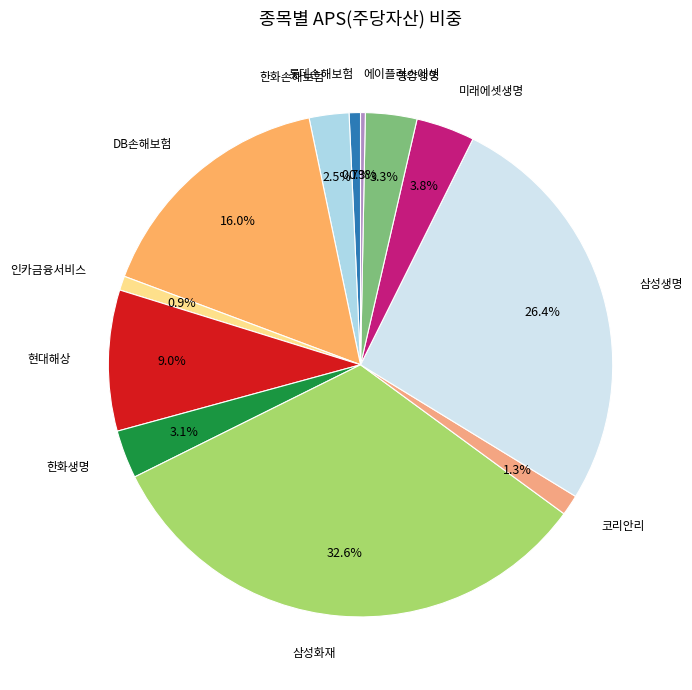

How many slices are in this pie chart?

12